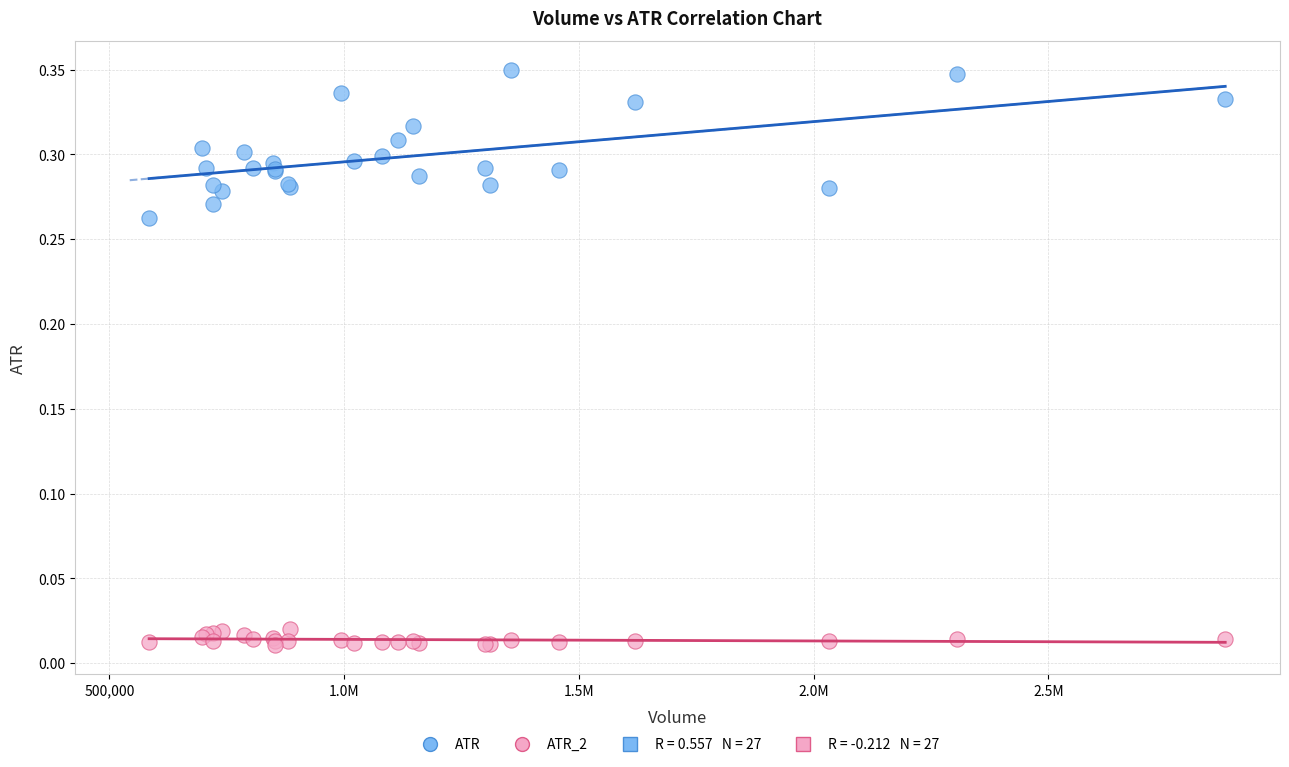

What is the X range (max minus min) for the scatter plot?

2291900.0